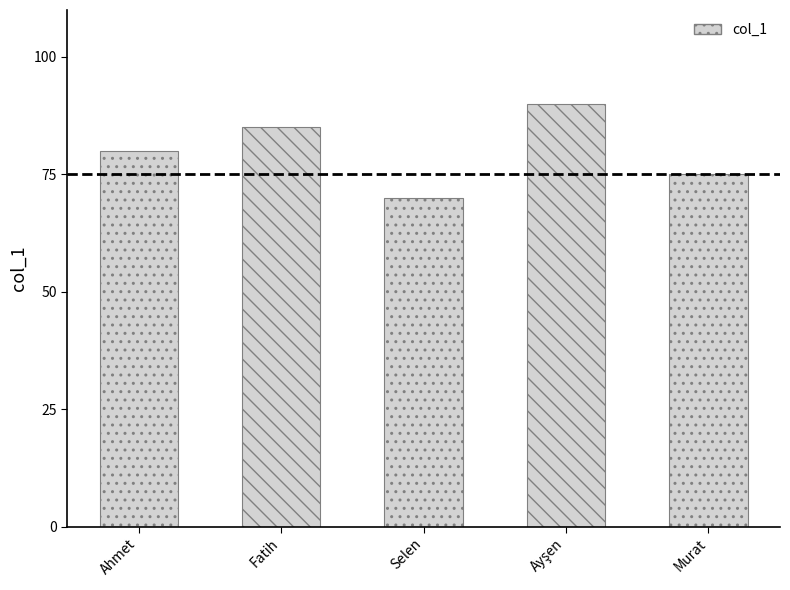

What is the ratio of the value at Ahmet to the value at Murat?

1.1